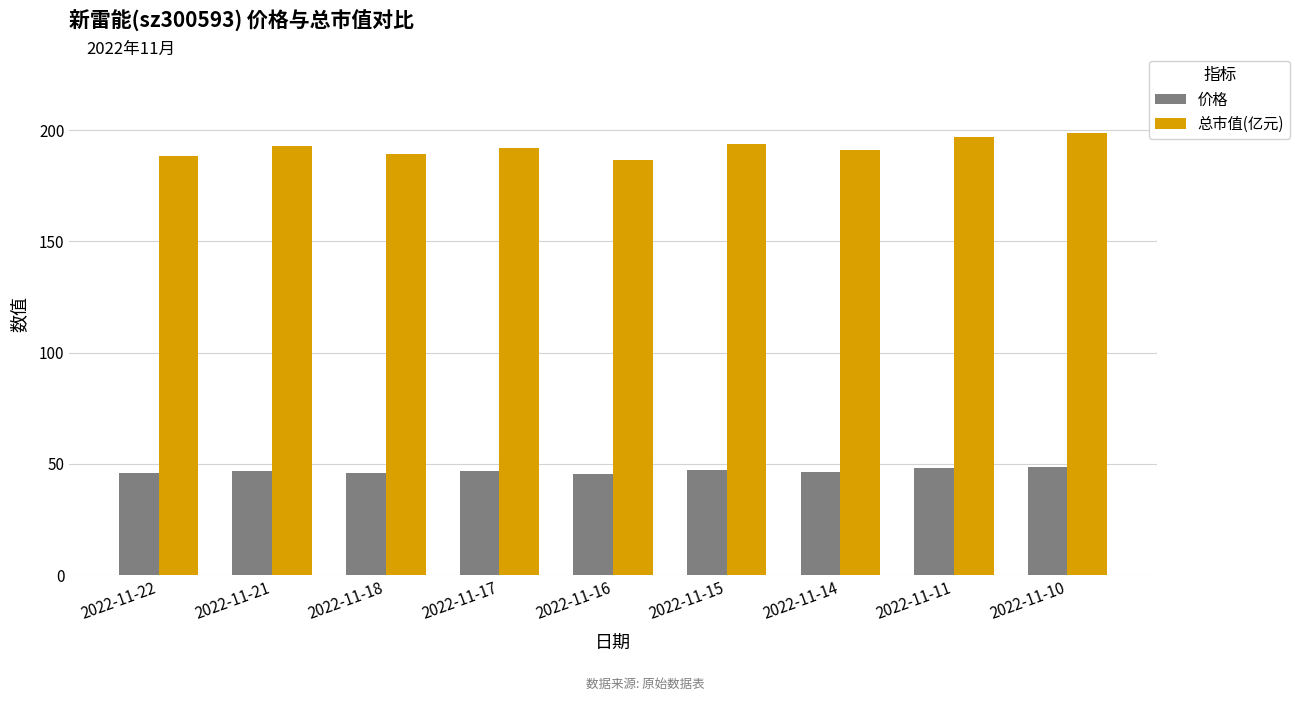

What is the average value of the 总市值(亿元) series?

192.2